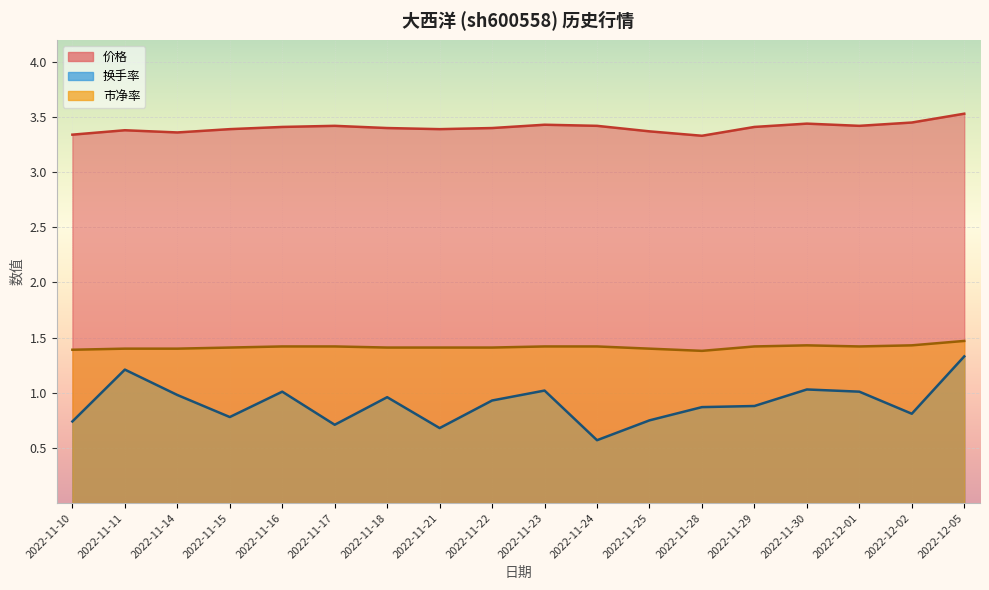

The value of 价格 at 2022-12-02 is 3.5. True or false?

True